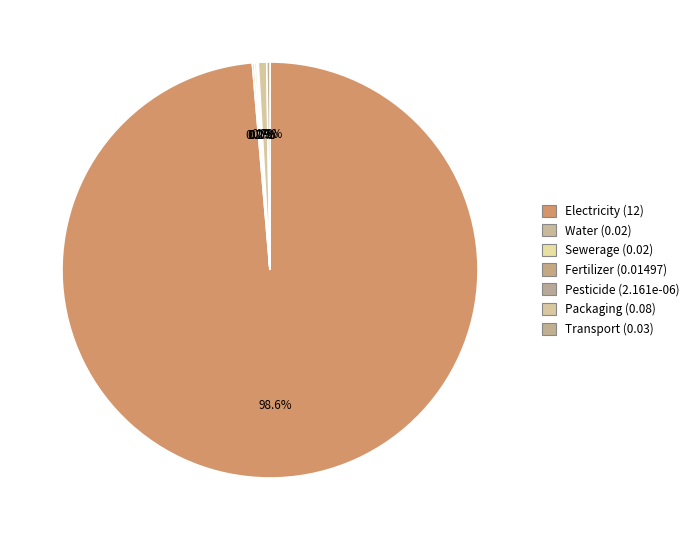

Rank the categories by value from highest to lowest.

Electricity, Packaging, Transport, Water, Sewerage, Fertilizer, Pesticide